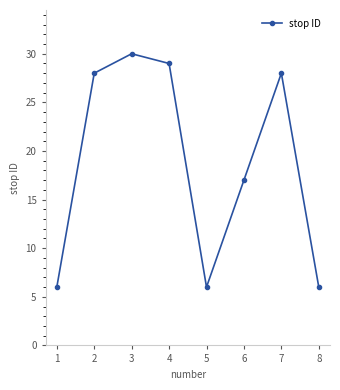

Reading left to right, transcribe all the data shown in this chart.

1=6	2=28	3=30	4=29	5=6	6=17	7=28	8=6